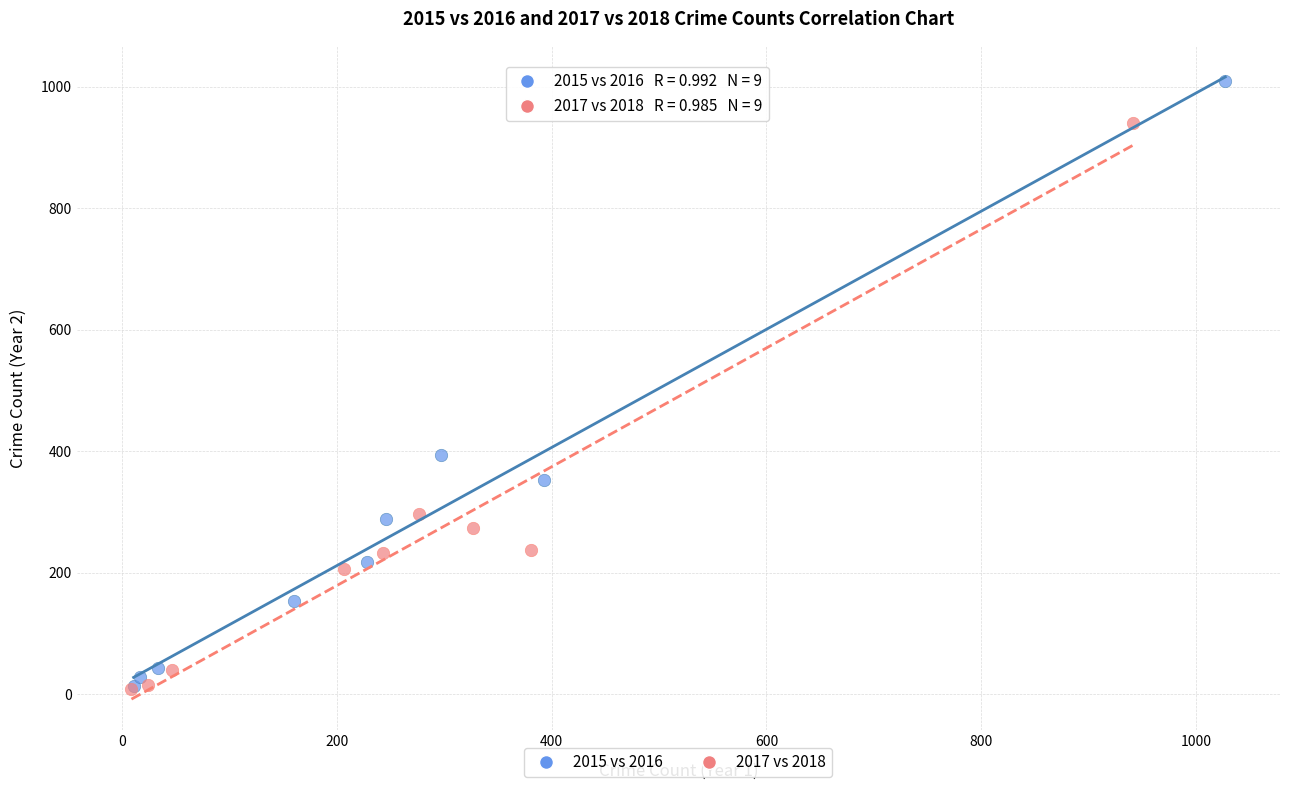

Which series has the largest Y range (max minus min)?

2015 vs 2016